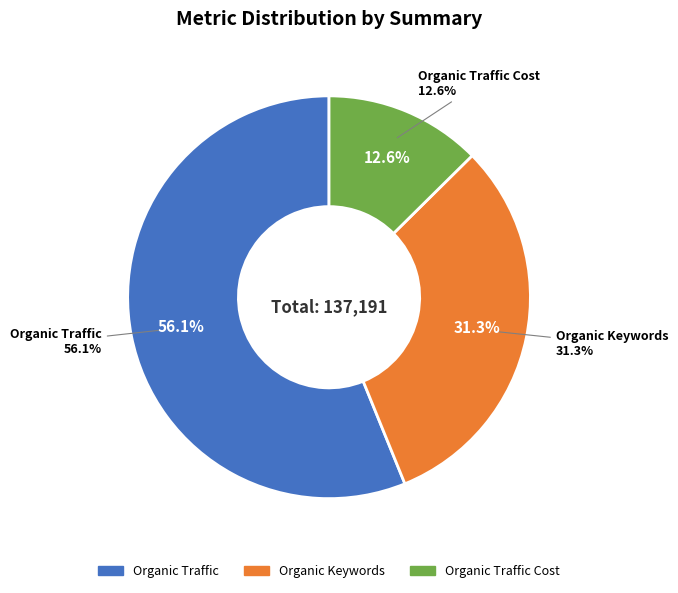

Which category has the biggest portion of the pie?

Organic Traffic